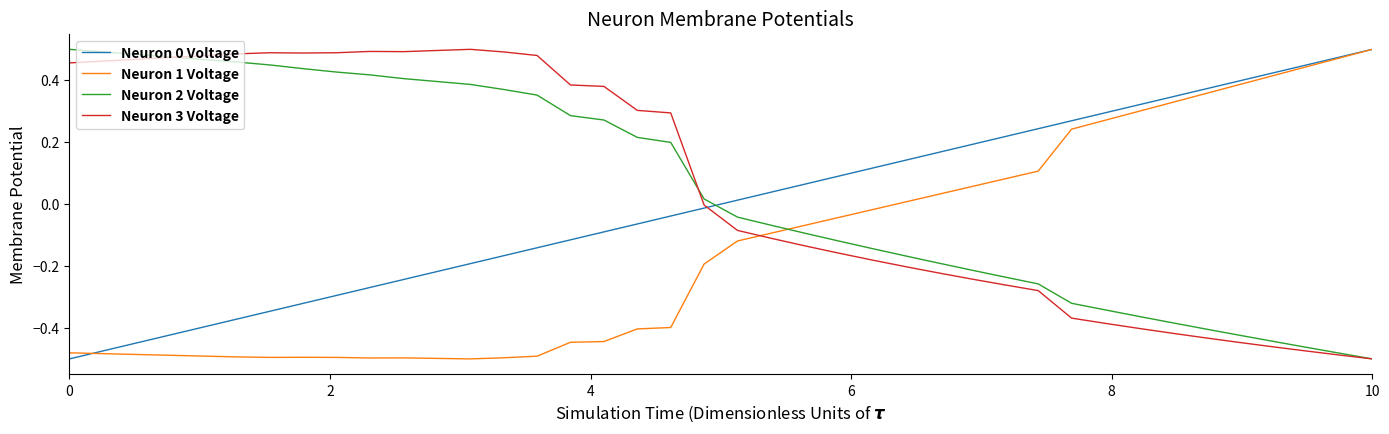

After their last crossing, which series has the higher values: Neuron 1 Voltage or Neuron 3 Voltage?

Neuron 1 Voltage